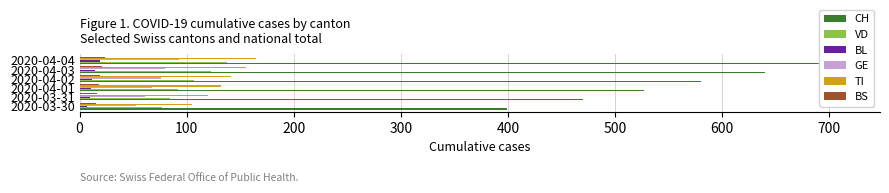

What is the maximum value for BS?

24